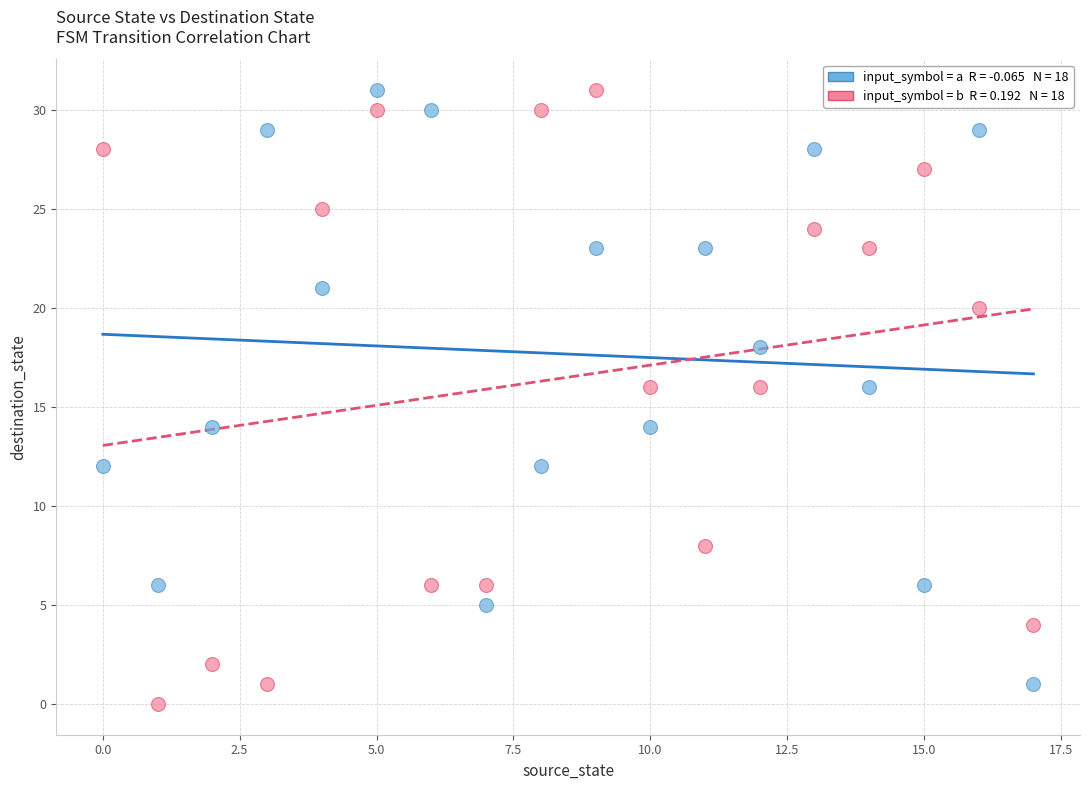

Across all data points, what is the range of Y values (max minus min)?

31